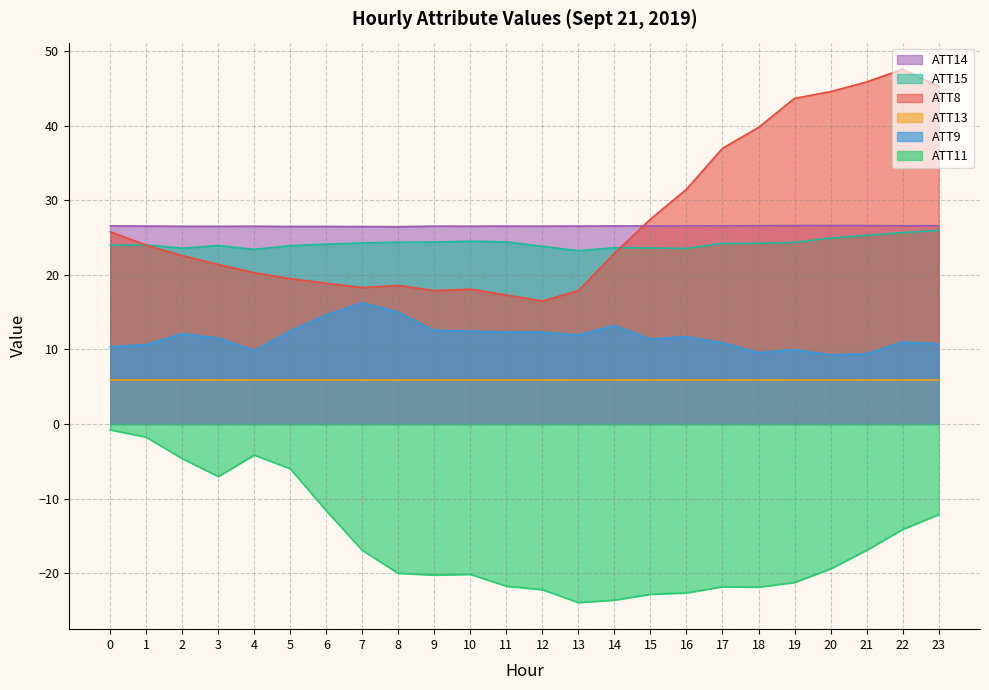

At which category does ATT14 reach its first local valley?

3